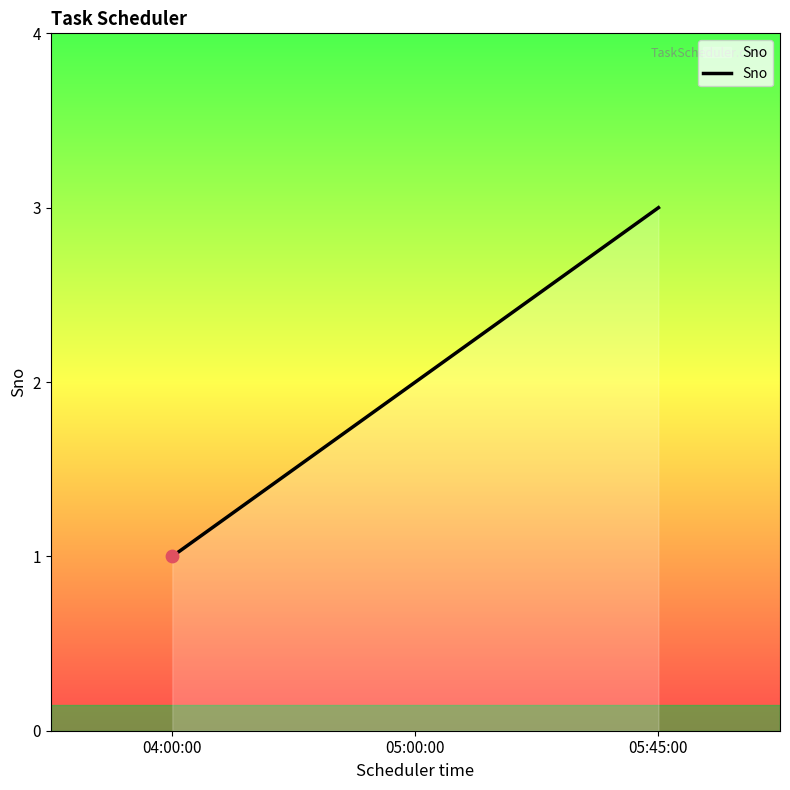

What is the change in value from 04:00:00 to 05:45:00?

+2